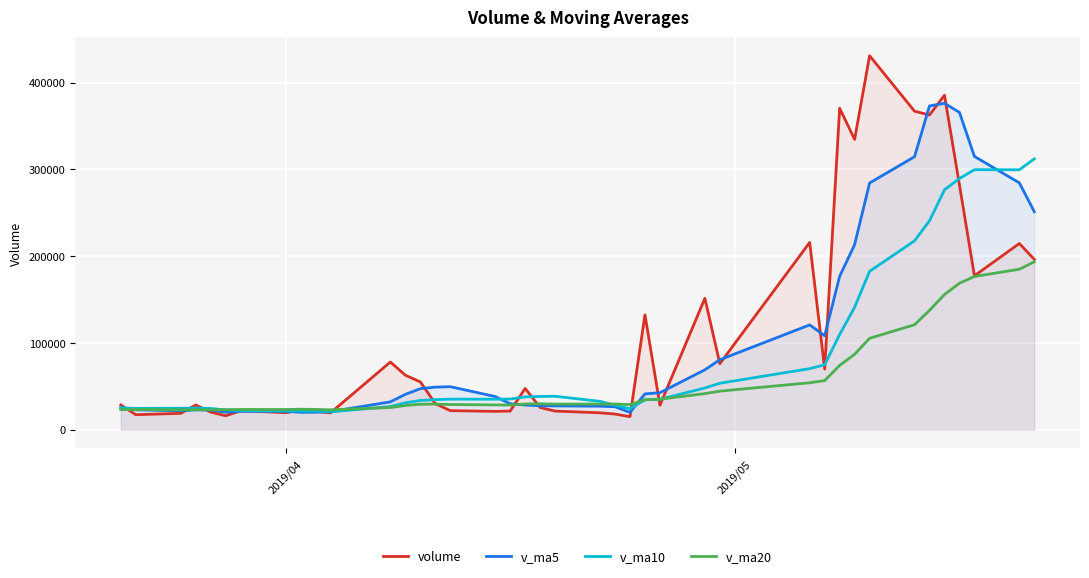

What is the average value of the volume series?

111548.3